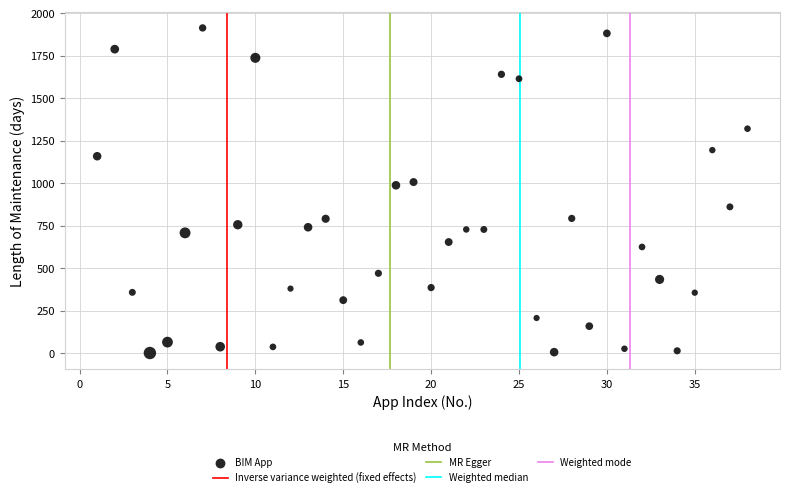

What is the range of X values (max minus min)?

37